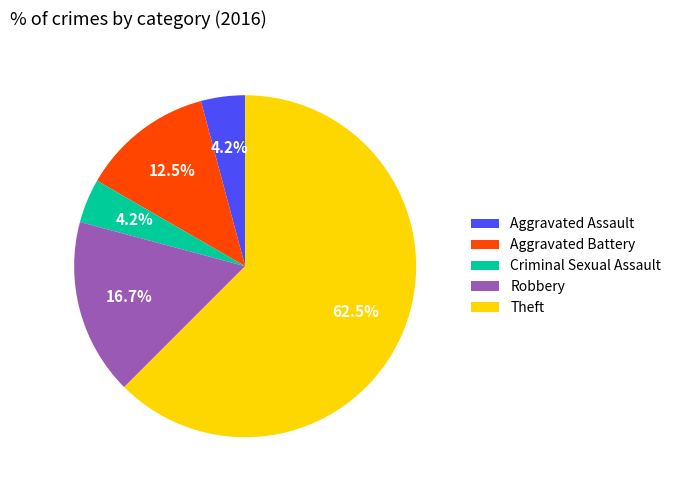

True or false: Robbery accounts for 17% of the total.

True